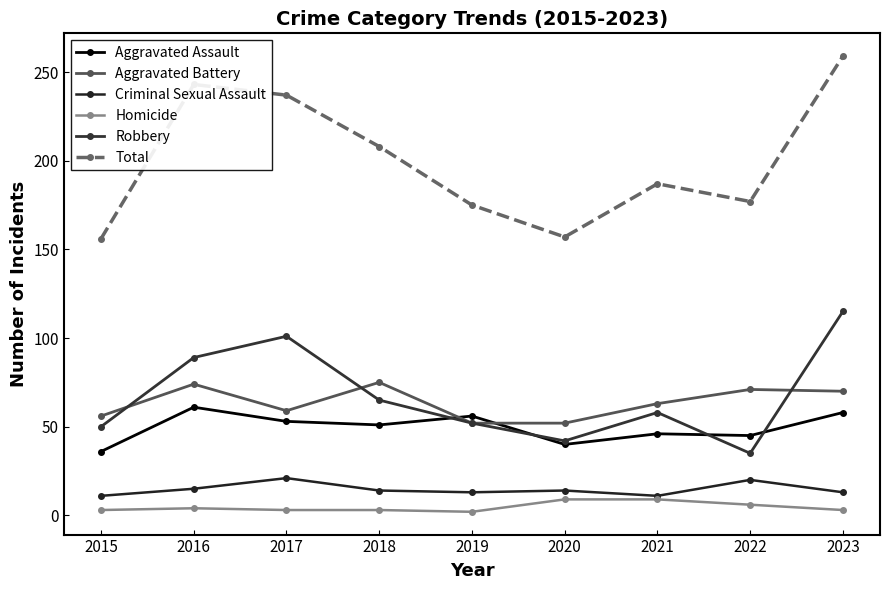

What are all the series names shown in the legend?

Aggravated Assault, Aggravated Battery, Criminal Sexual Assault, Homicide, Robbery, Total